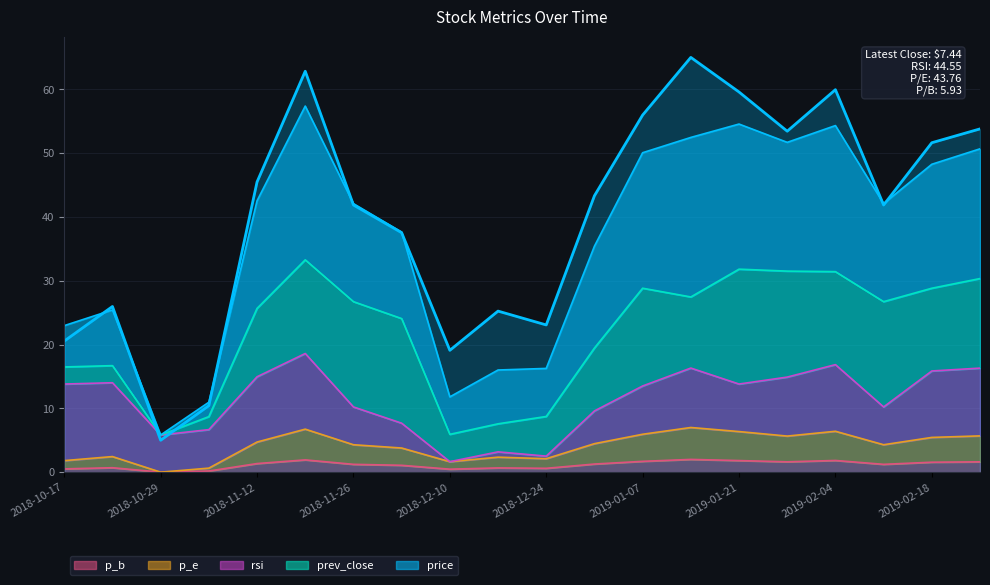

At which label is p_e closest to 3?

2018-10-22